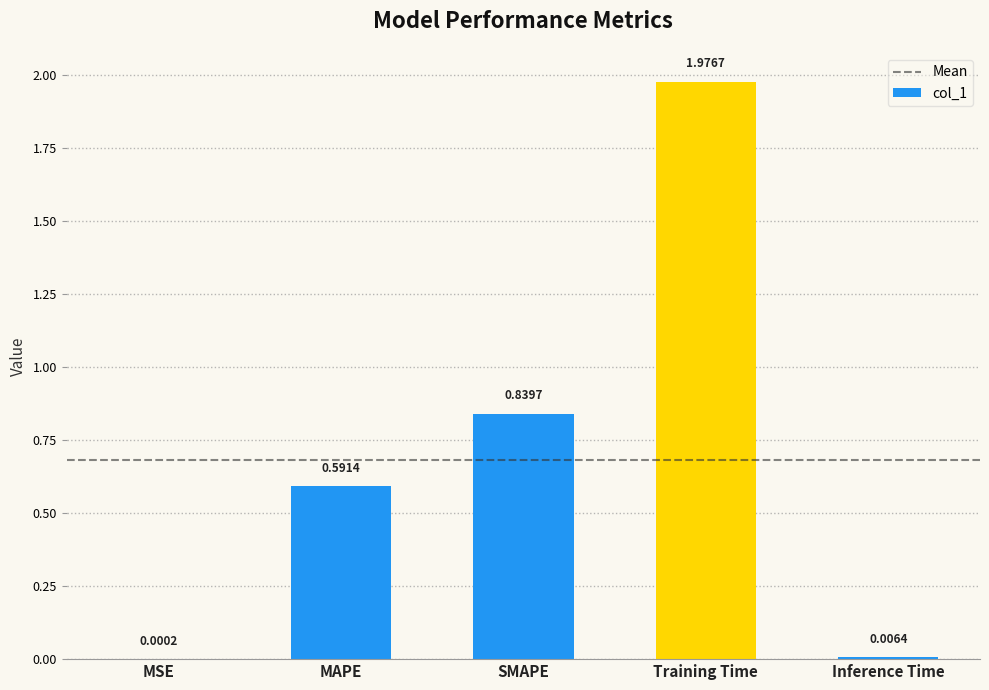

What is the change in value from SMAPE to Training Time?

+1.1